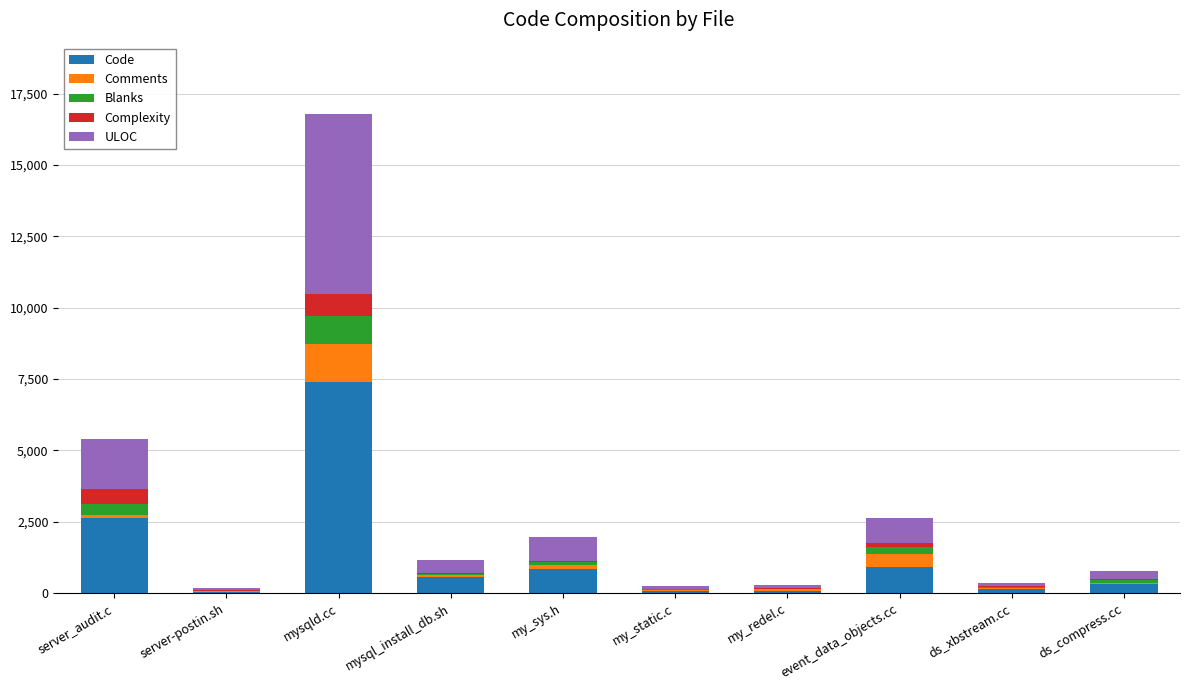

What is the highest value of the Code series?

7401